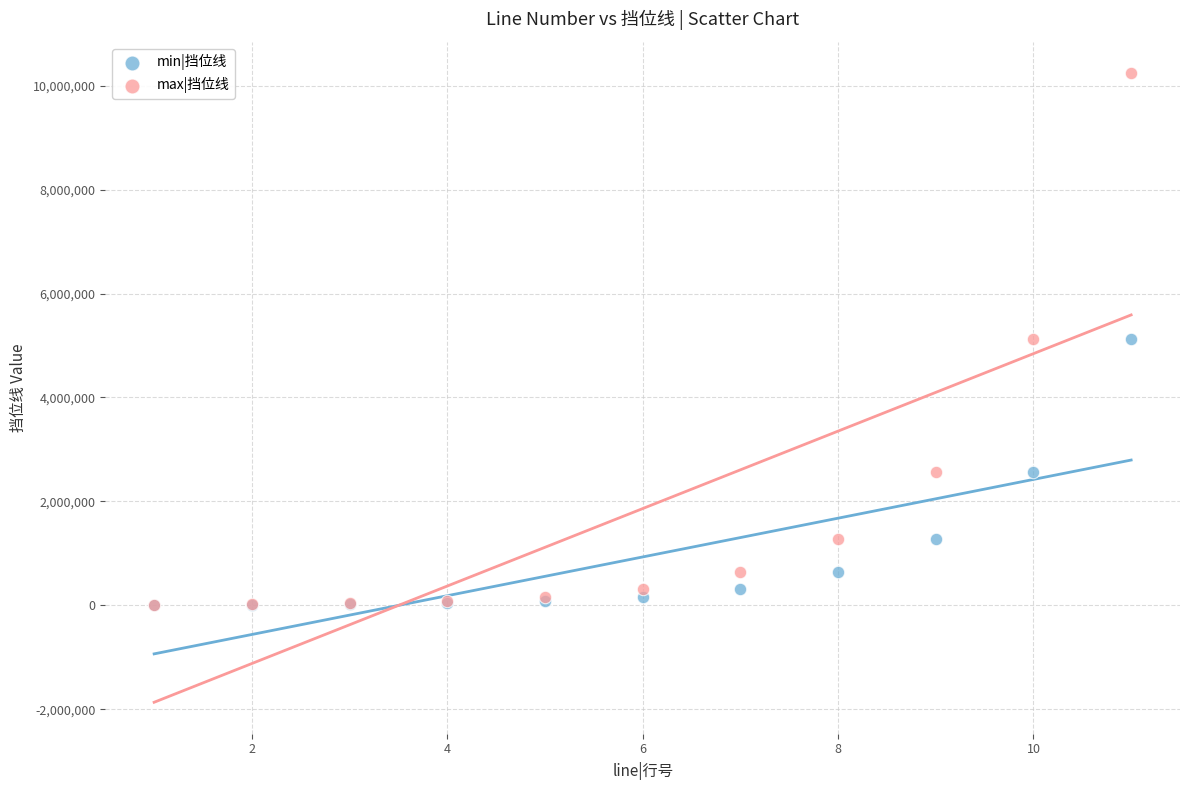

Which series has the widest spread of Y values?

max|挡位线